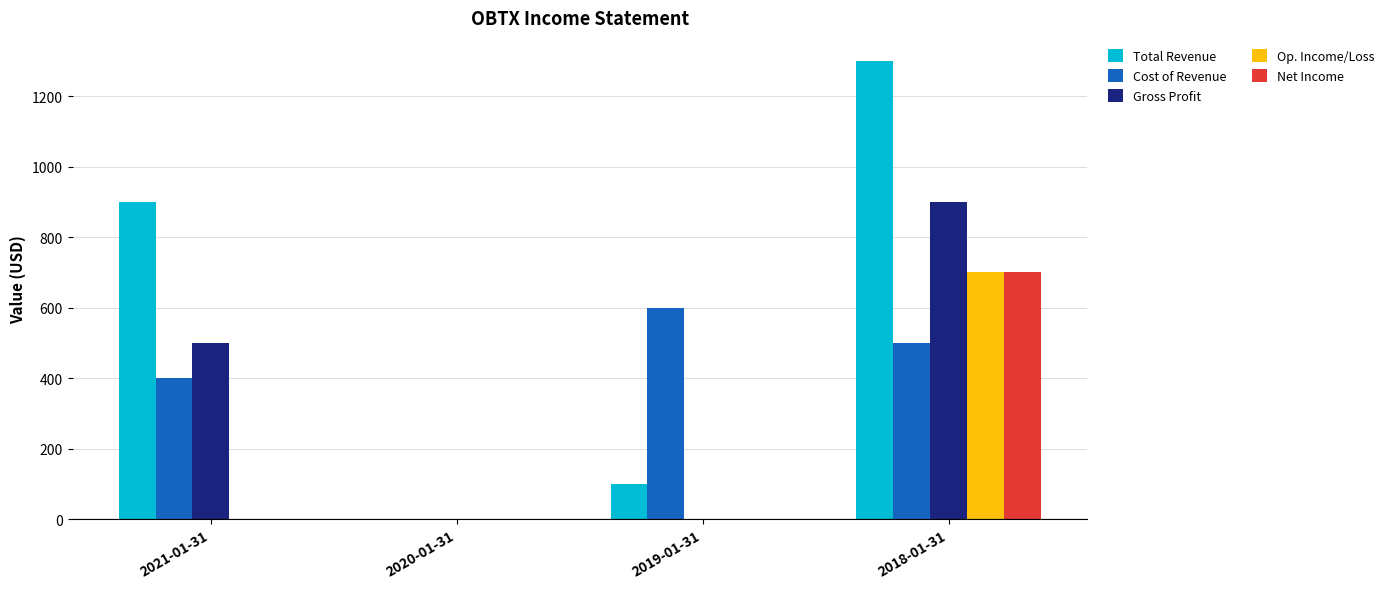

How many categories are shown in the chart?

4